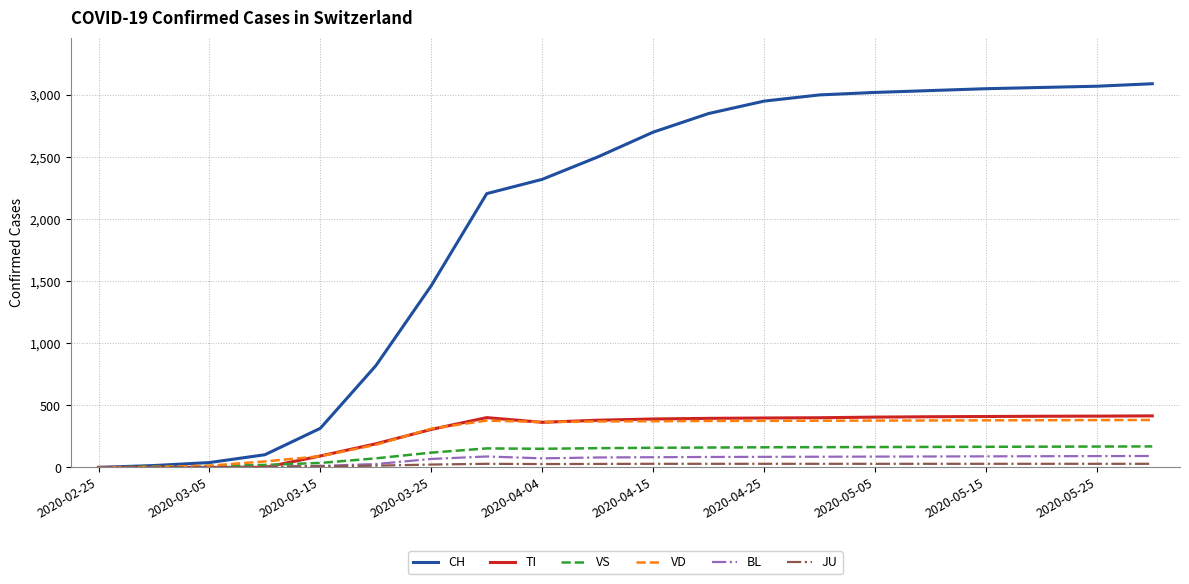

What is the difference between the second highest and second lowest values in the TI series?

413